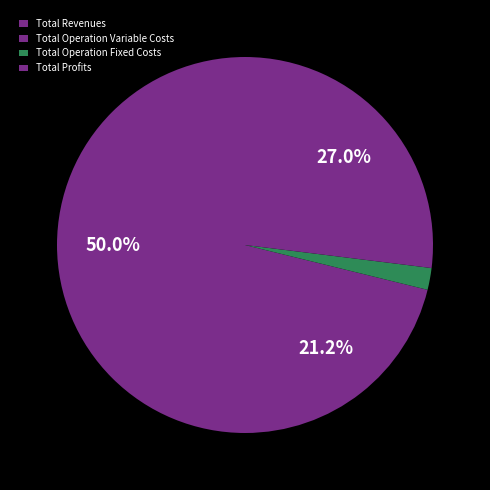

Rank the categories by value from highest to lowest.

Total Revenues, Total Profits, Total Operation Variable Costs, Total Operation Fixed Costs